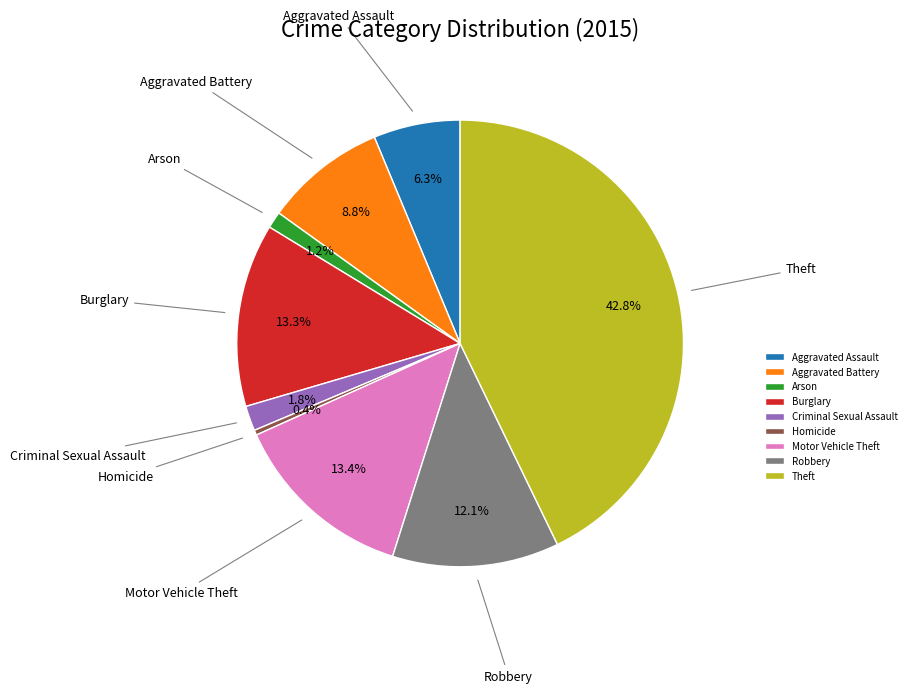

True or false: Motor Vehicle Theft accounts for 13% of the total.

True